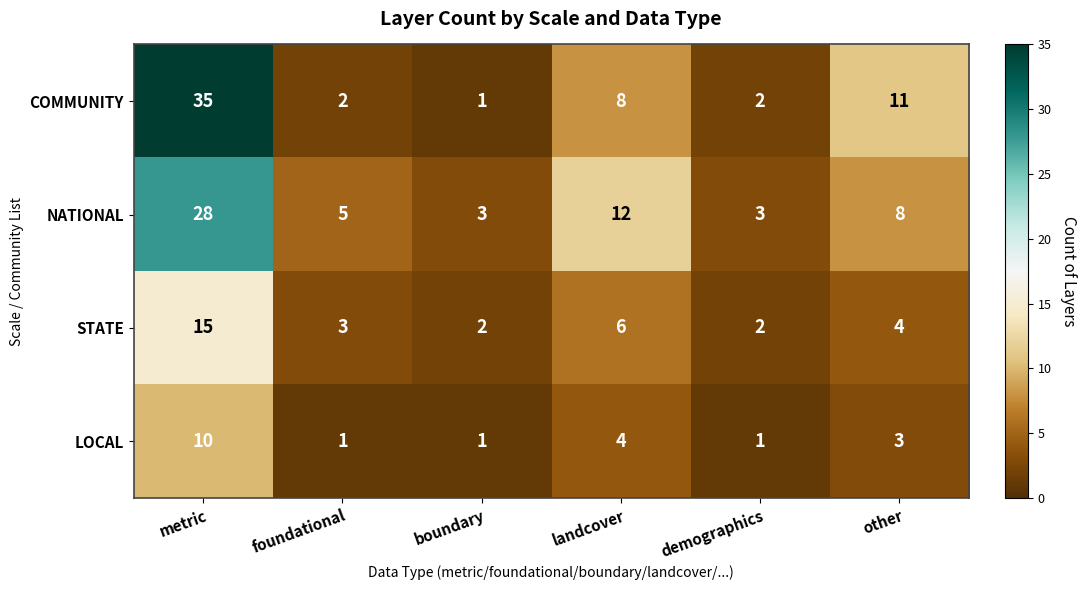

What is the total value across all series at other?

26